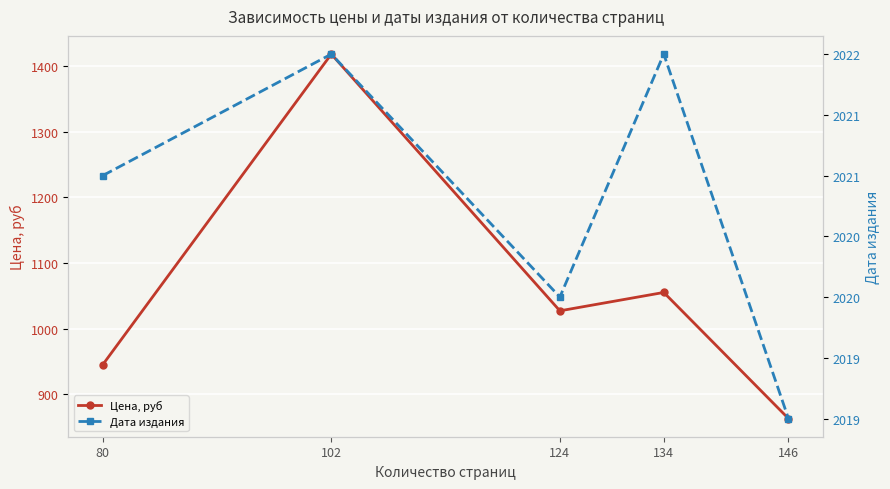

Is the value of Дата издания at 134 greater than the value of Цена, руб at 146?

Yes